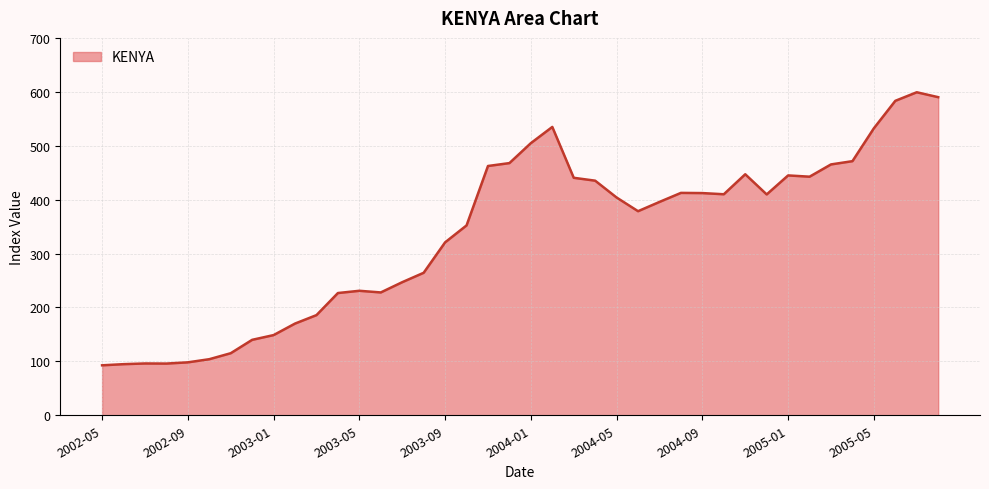

What is the greatest value displayed?

599.2